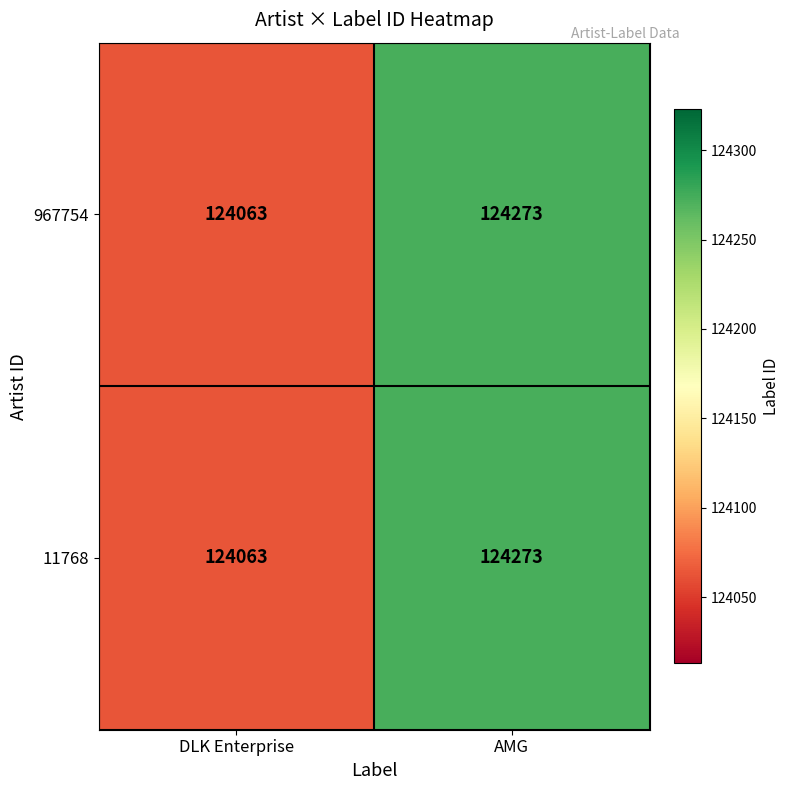

At how many categories does at least one series exceed 124222?

1